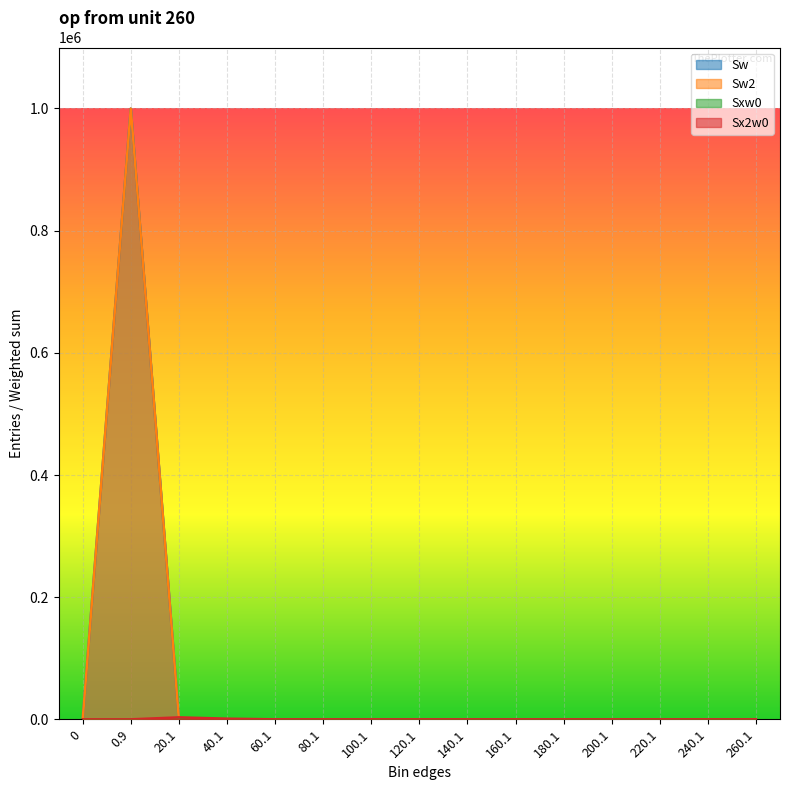

What is the maximum value shown in the chart?

999870